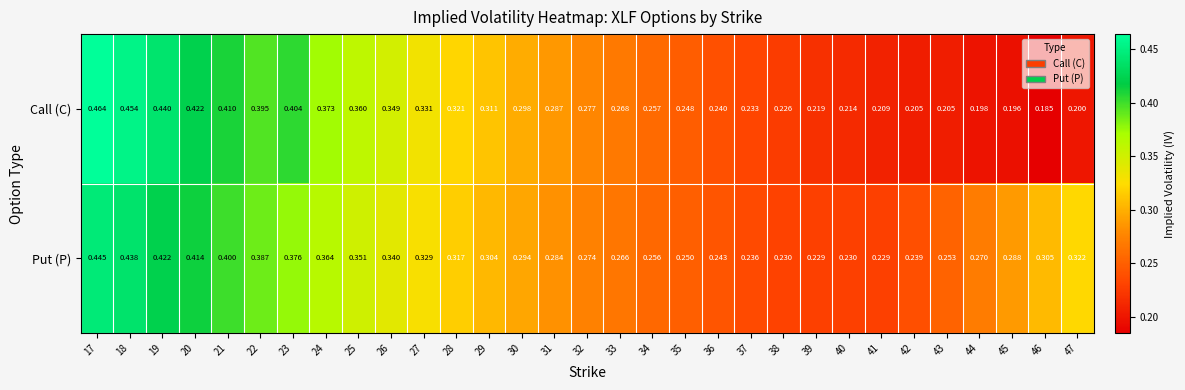

Is the value of Put (P) at 23 greater than the value of Call (C) at 26?

Yes